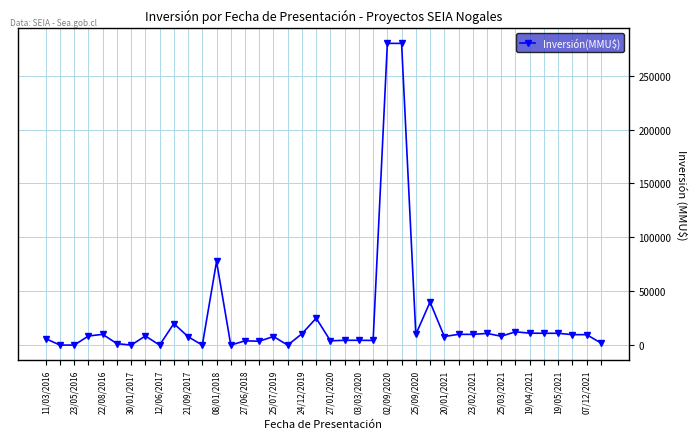

What is the average value?

23318